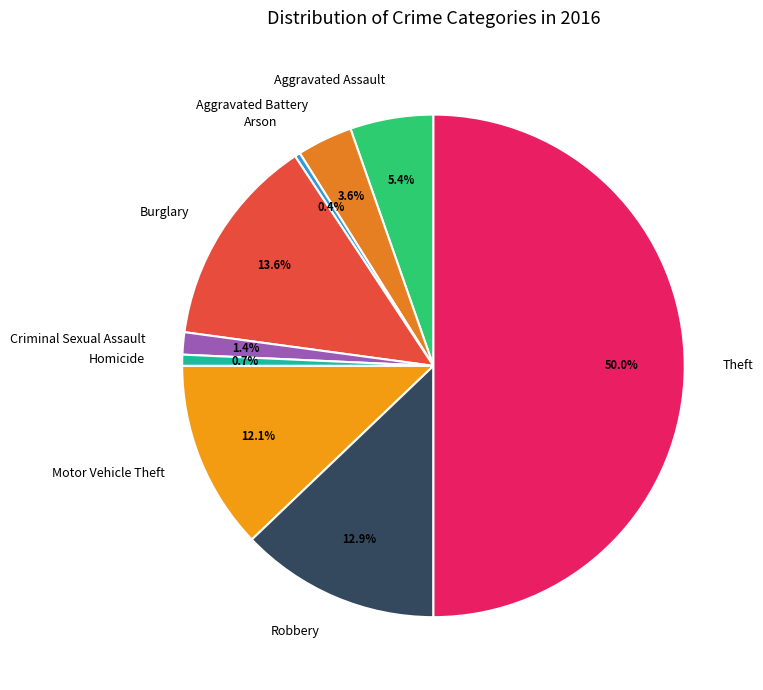

To the nearest percent, what is the difference between the largest and smallest slice percentages?

50%